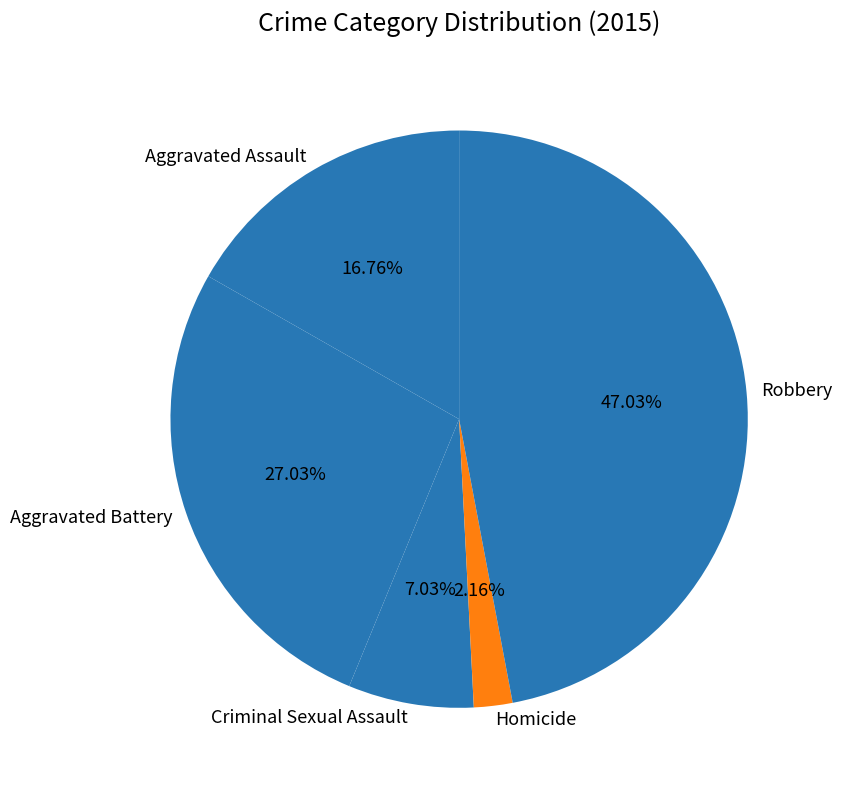

What is the smallest slice in the pie chart?

Homicide